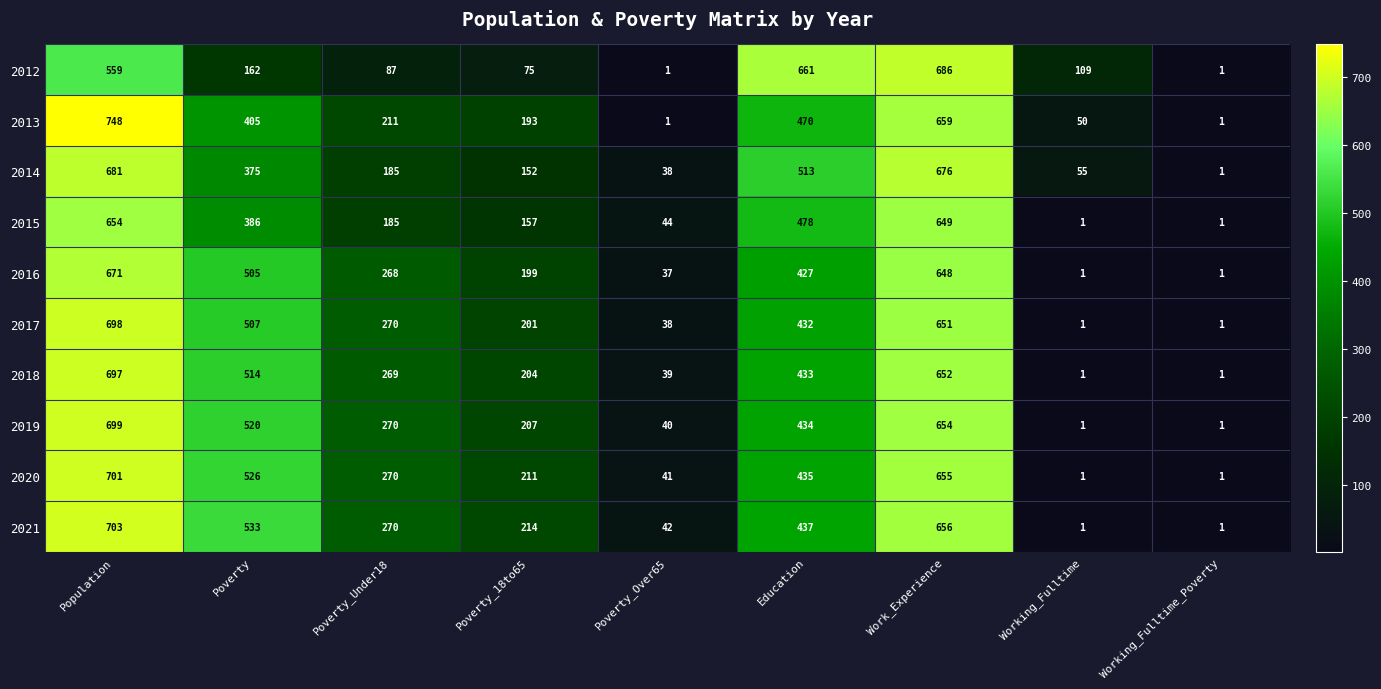

Where does the 2021 series first go above 270?

Population